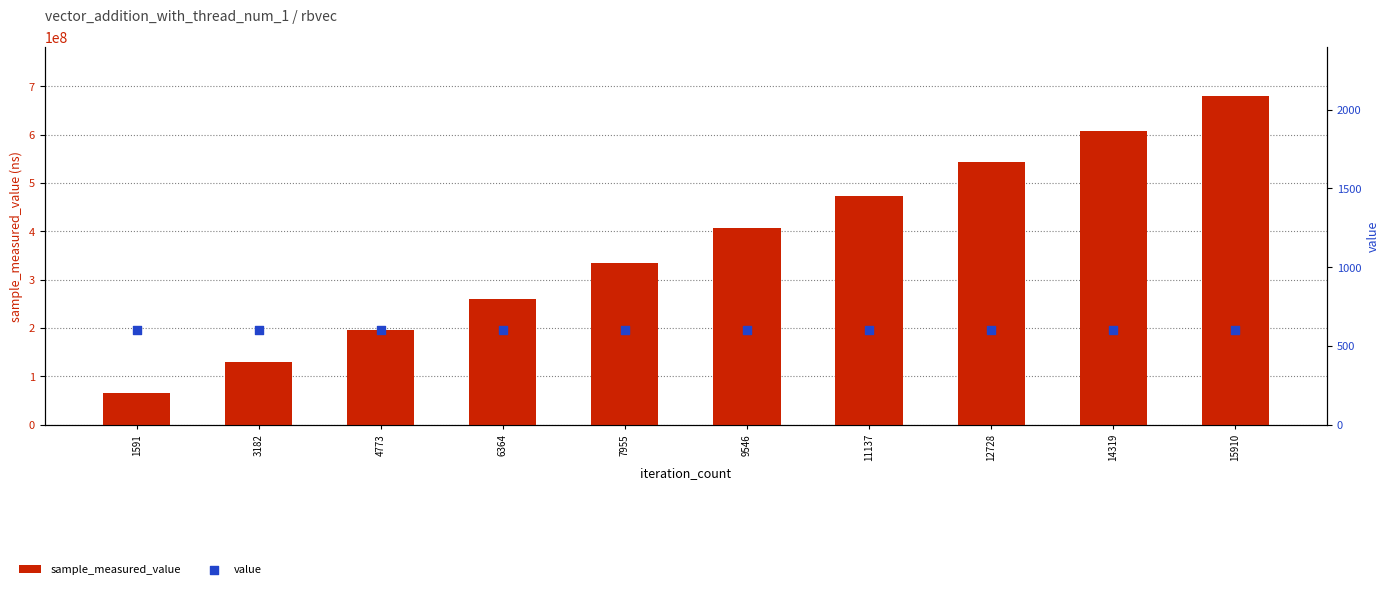

Is the value of value at 7955 greater than the value of sample_measured_value at 12728?

No